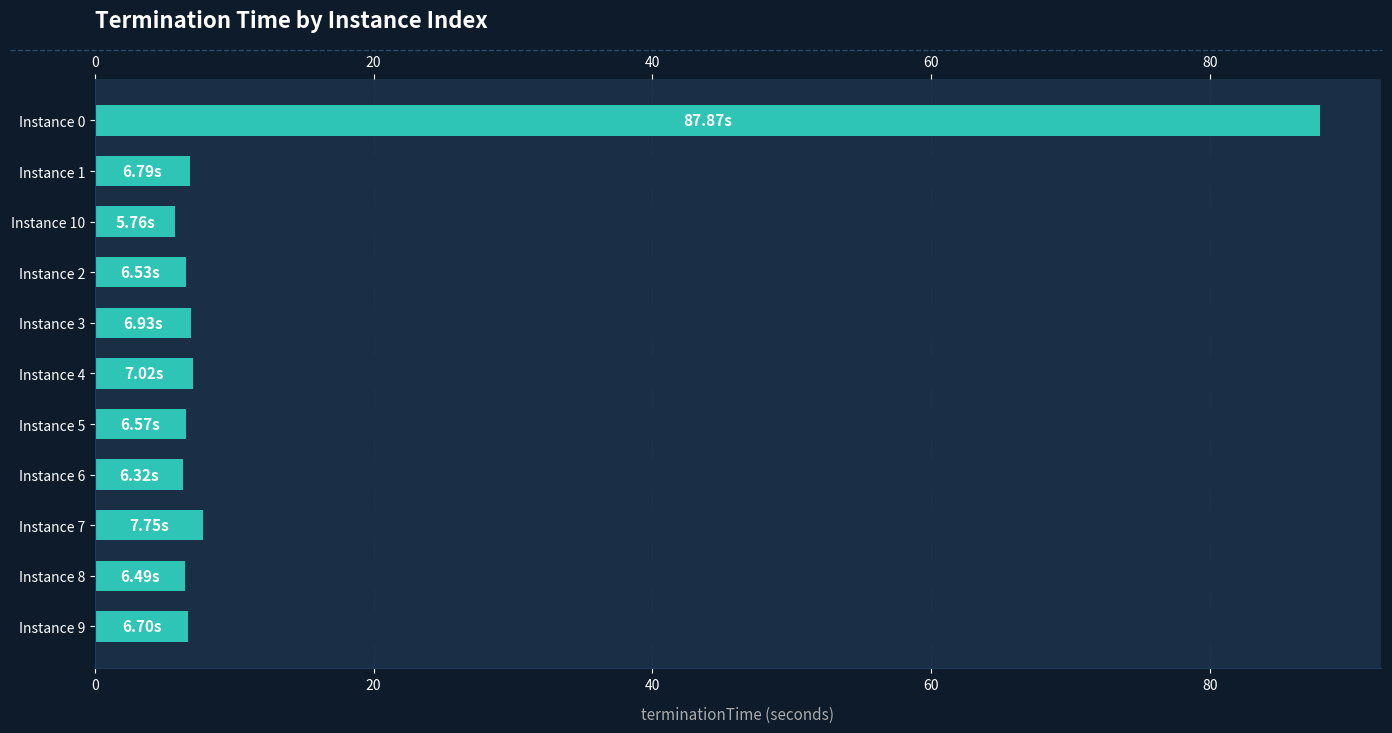

The chart shows a value of 6.9 at Instance 3. True or false?

True